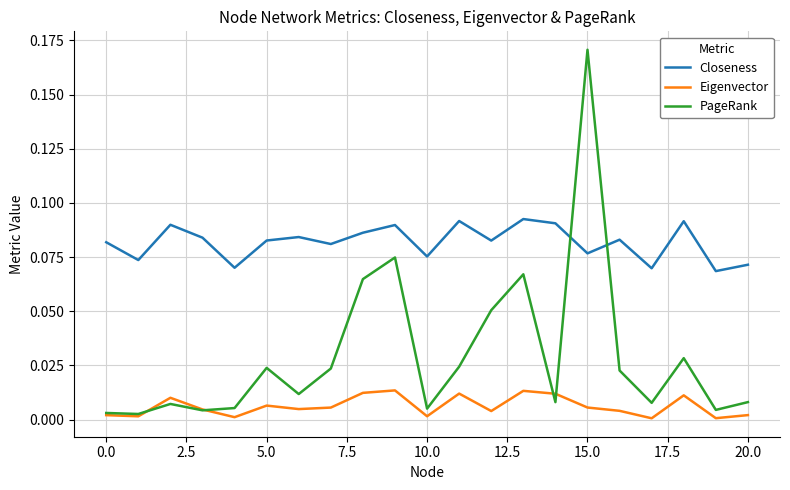

Which series has the largest total across all categories?

Closeness